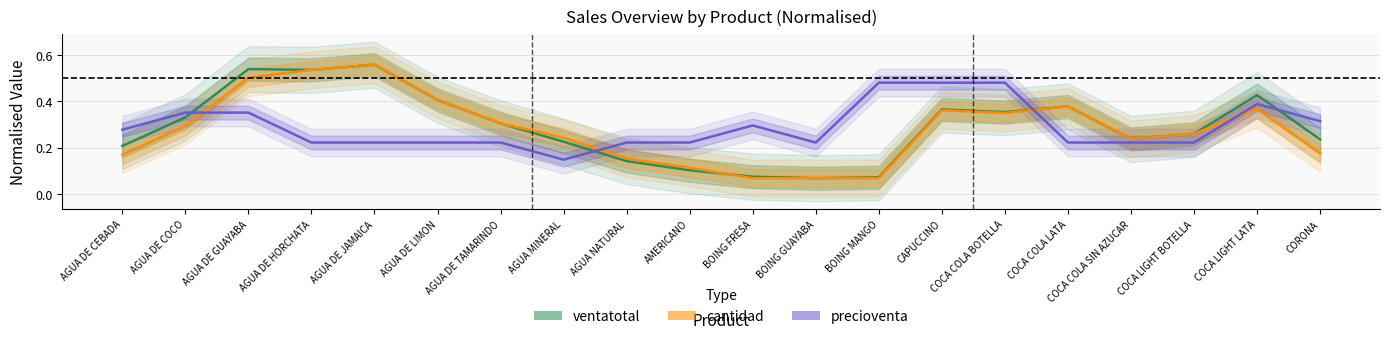

True or false: ventatotal has more than 0 interior local peaks.

True